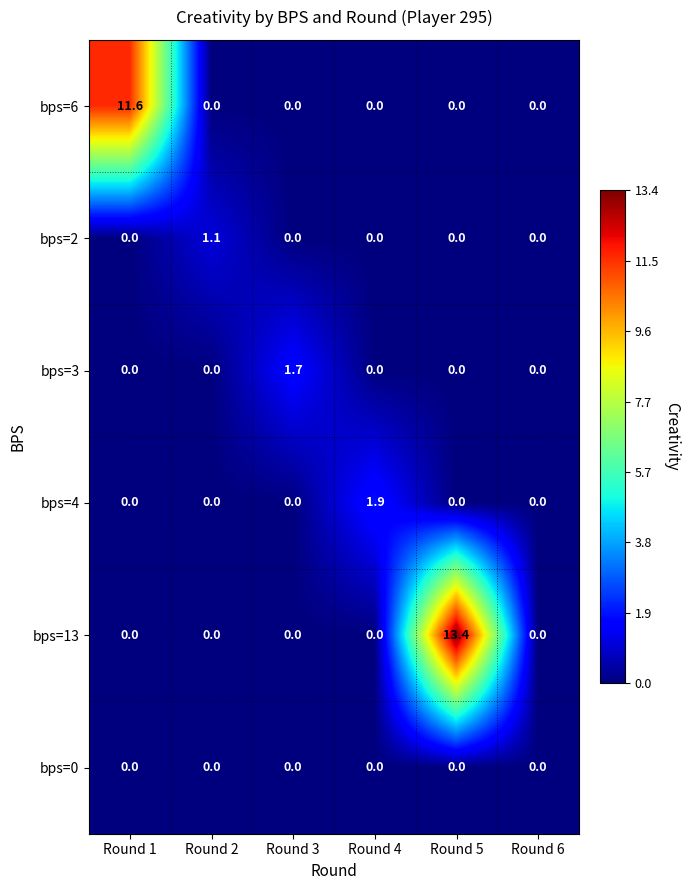

At which category is the sum across all series the highest?

Round 5